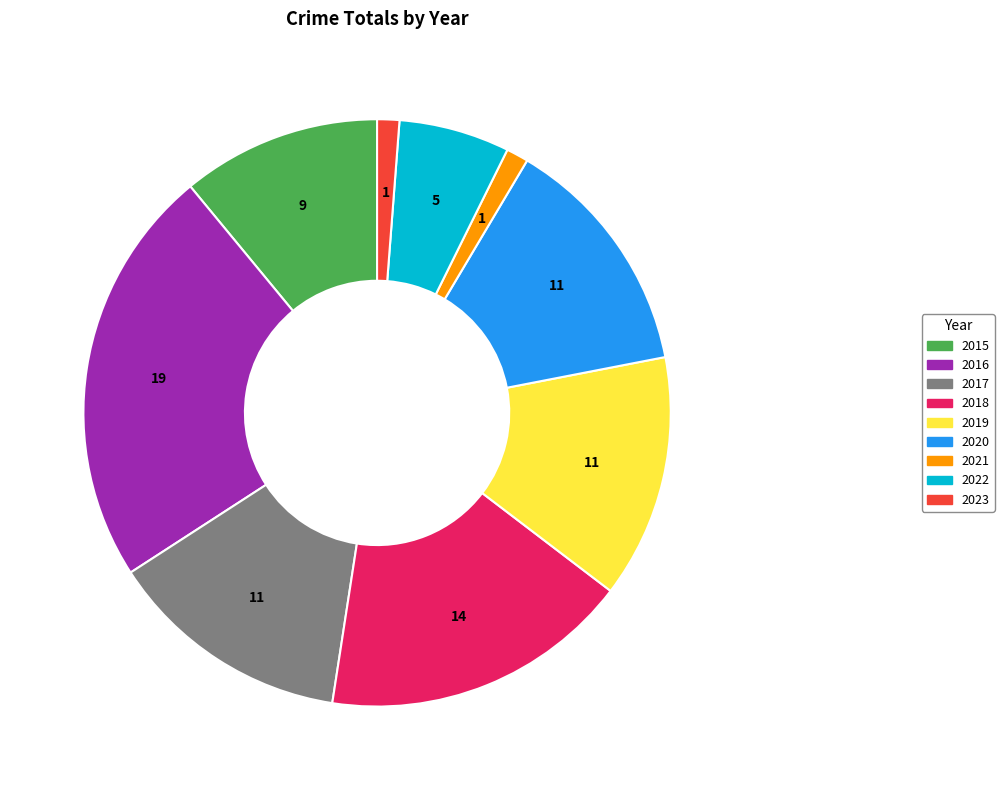

Is there any slice that represents more than half of the pie?

No